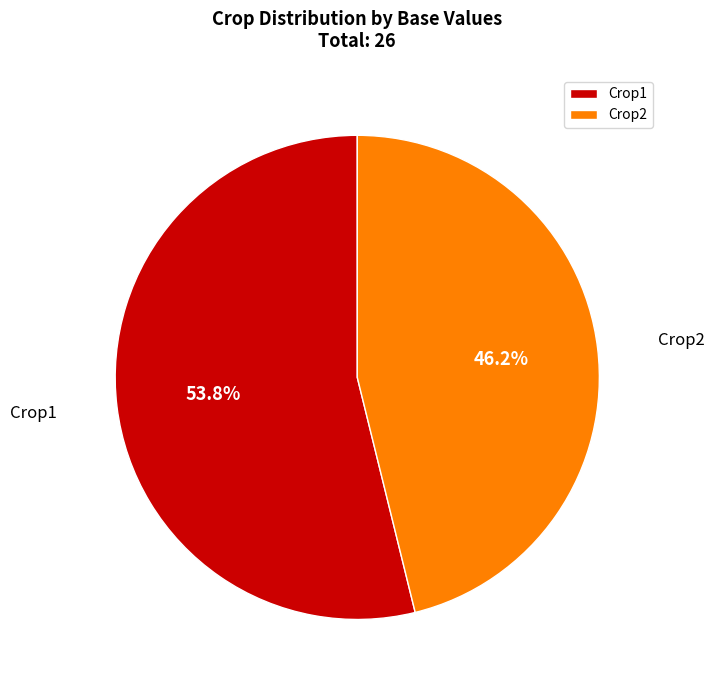

Is there any slice that represents more than half of the pie?

Yes